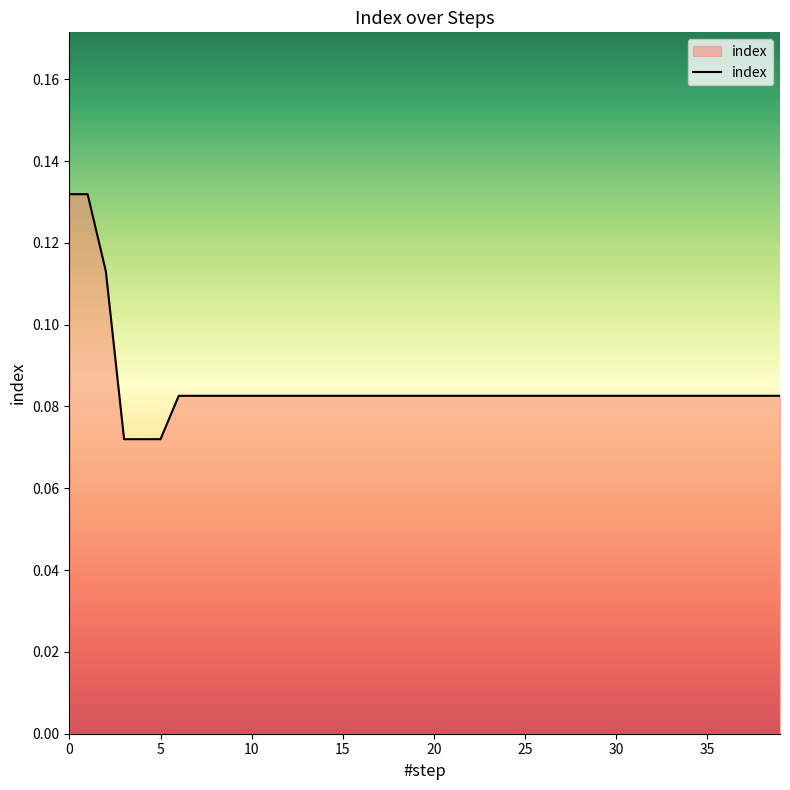

How many lines are shown in the chart?

1